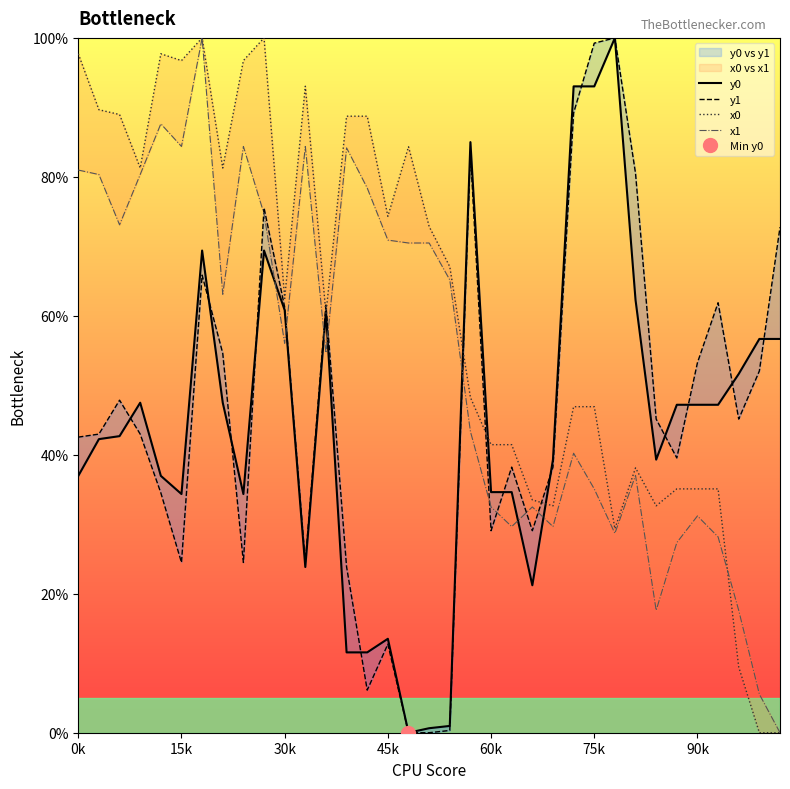

True or false: y0 has a value of 56.7 at 21.

False